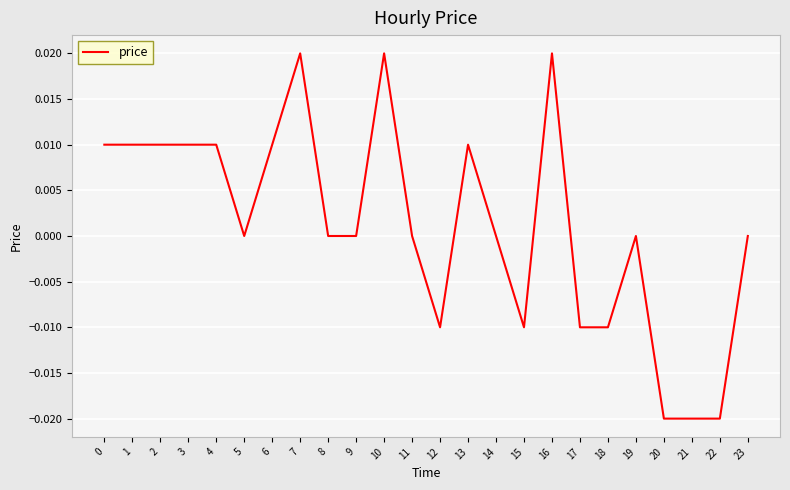

Which has a higher value, 6 or 8?

6